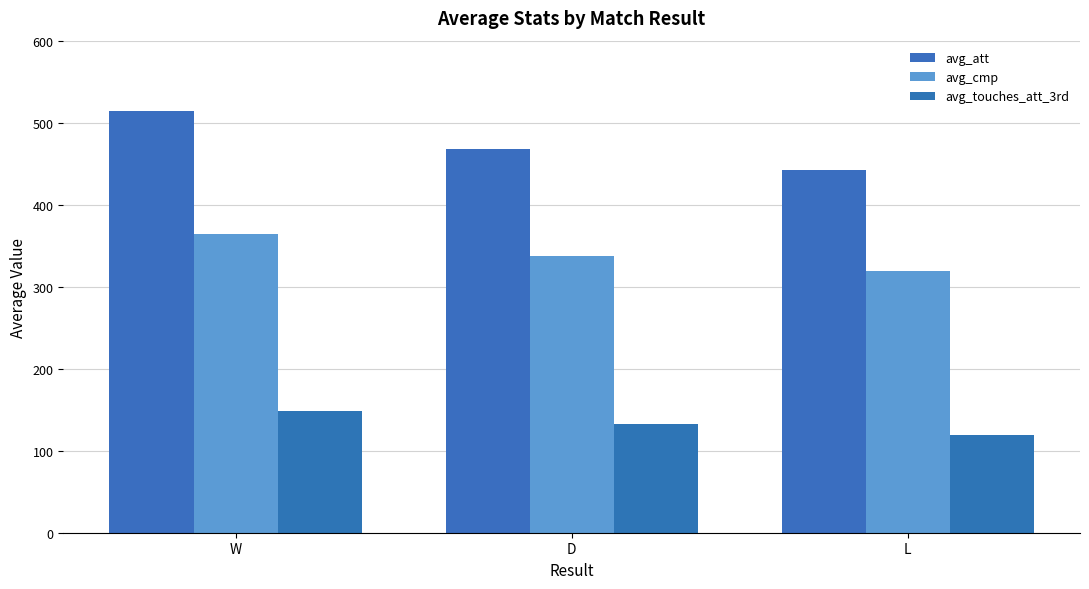

How many series are shown in this chart?

3